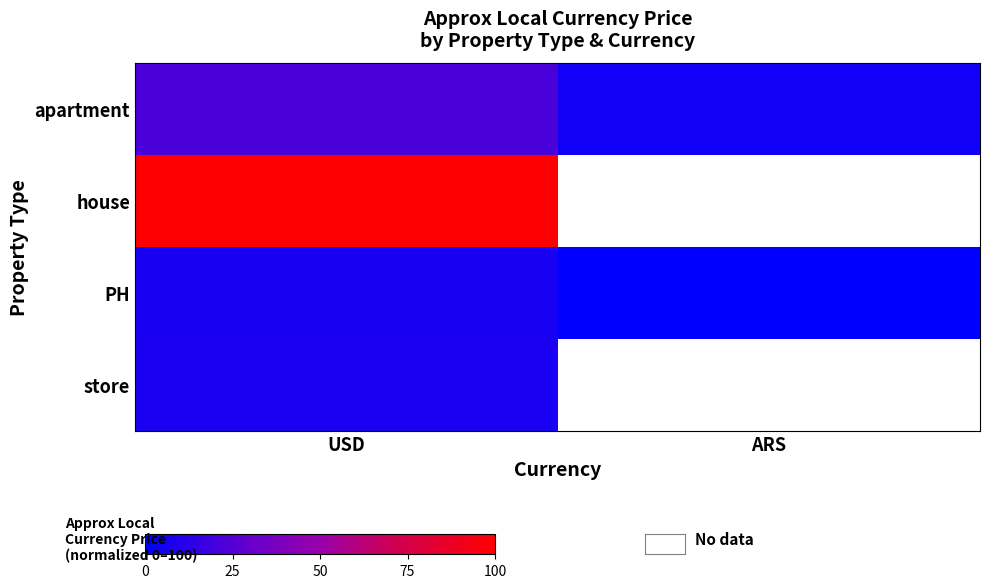

Rank the categories by store value from lowest to highest.

USD, ARS